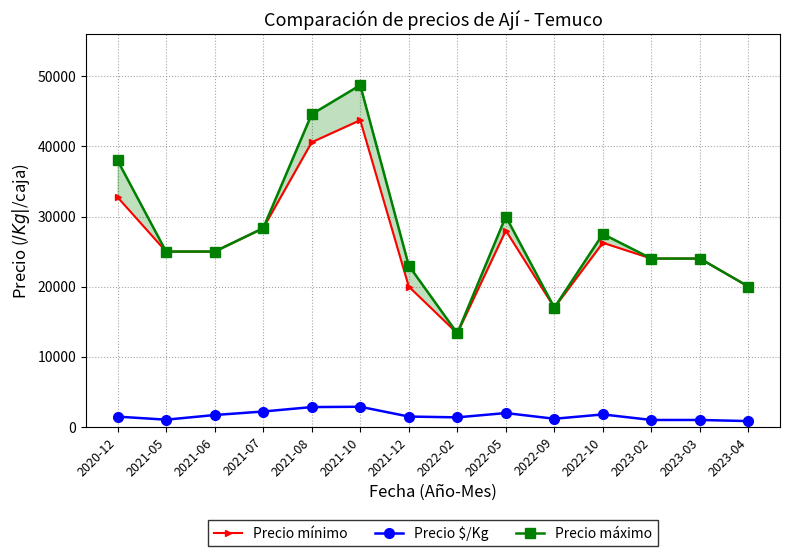

At 2022-02, list the series in order from smallest to largest.

Precio $/Kg, Precio mínimo, Precio máximo